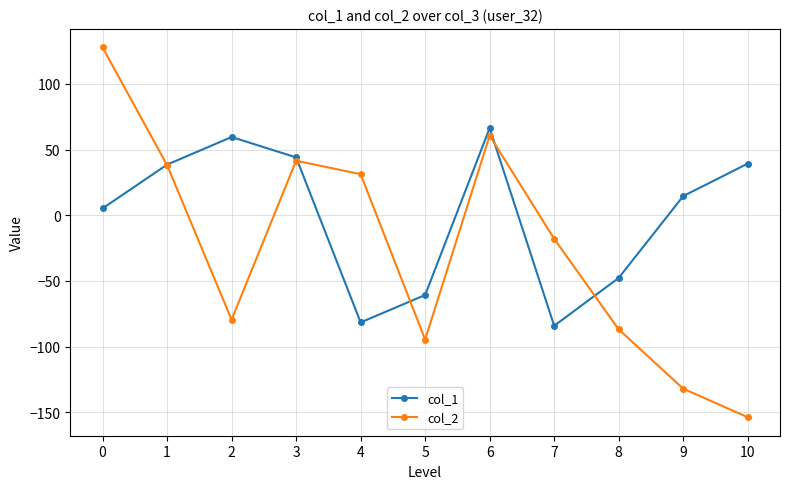

At which category does col_1 reach its first local peak?

2